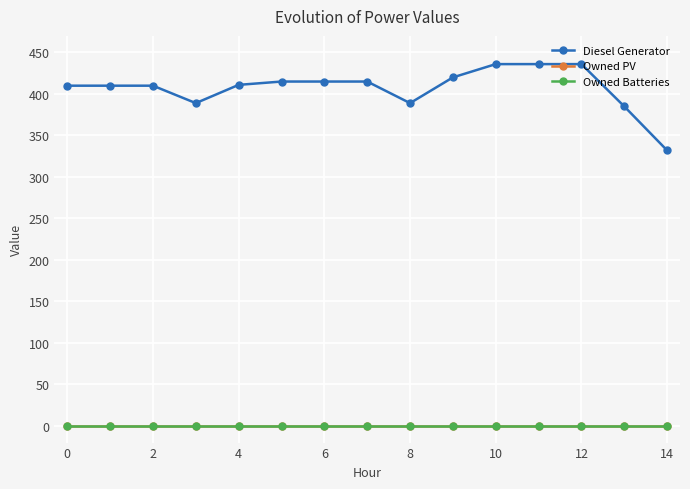

At which label does Diesel Generator reach its minimum?

14